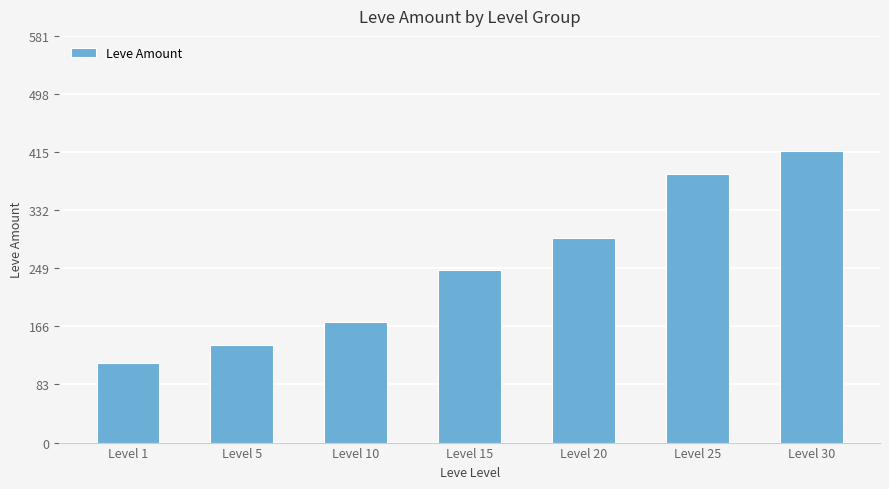

Which category has the lowest value across all series?

Level 1